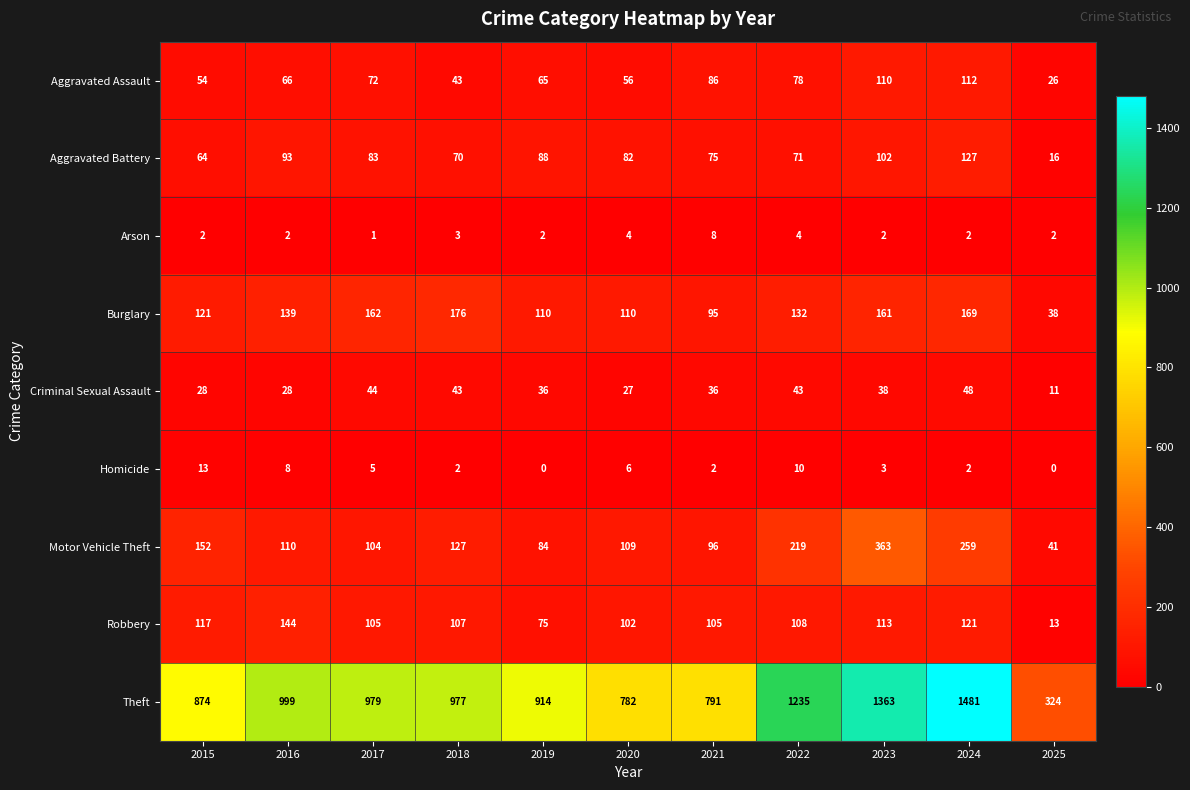

At 2025, list the series in order from smallest to largest.

Homicide, Arson, Criminal Sexual Assault, Robbery, Aggravated Battery, Aggravated Assault, Burglary, Motor Vehicle Theft, Theft